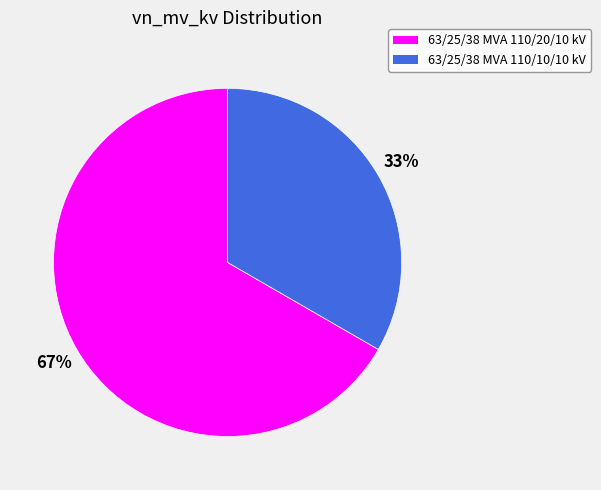

True or false: 63/25/38 MVA 110/20/10 kV accounts for 79% of the total.

False